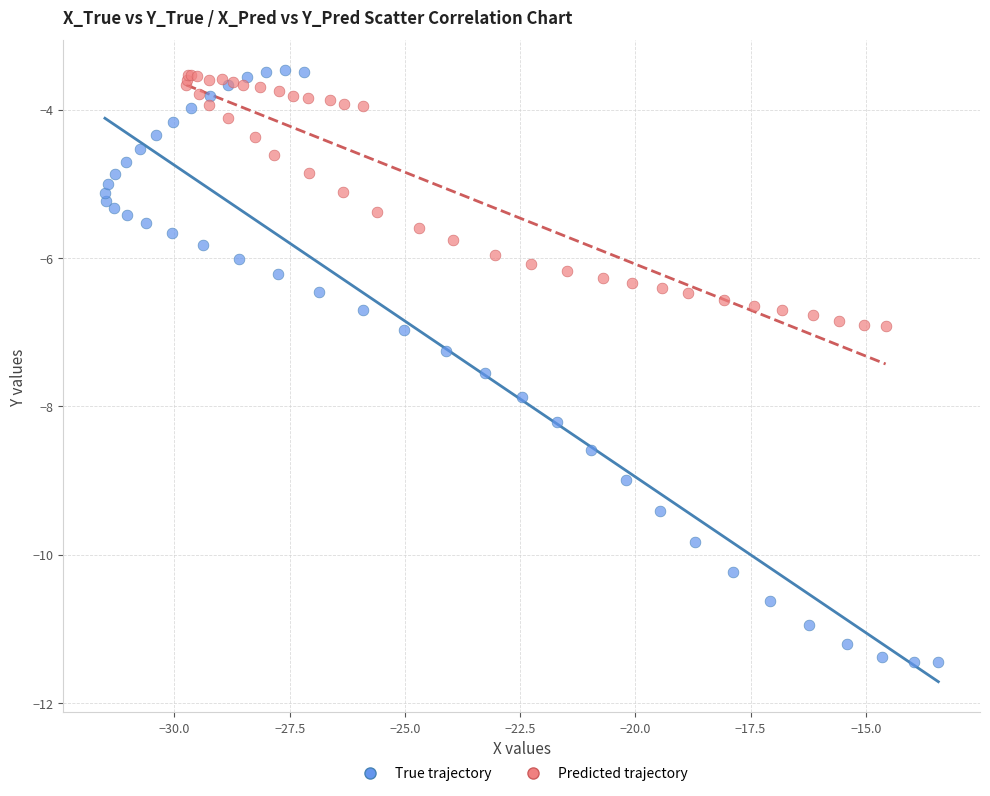

Which series has the largest Y range (max minus min)?

True trajectory